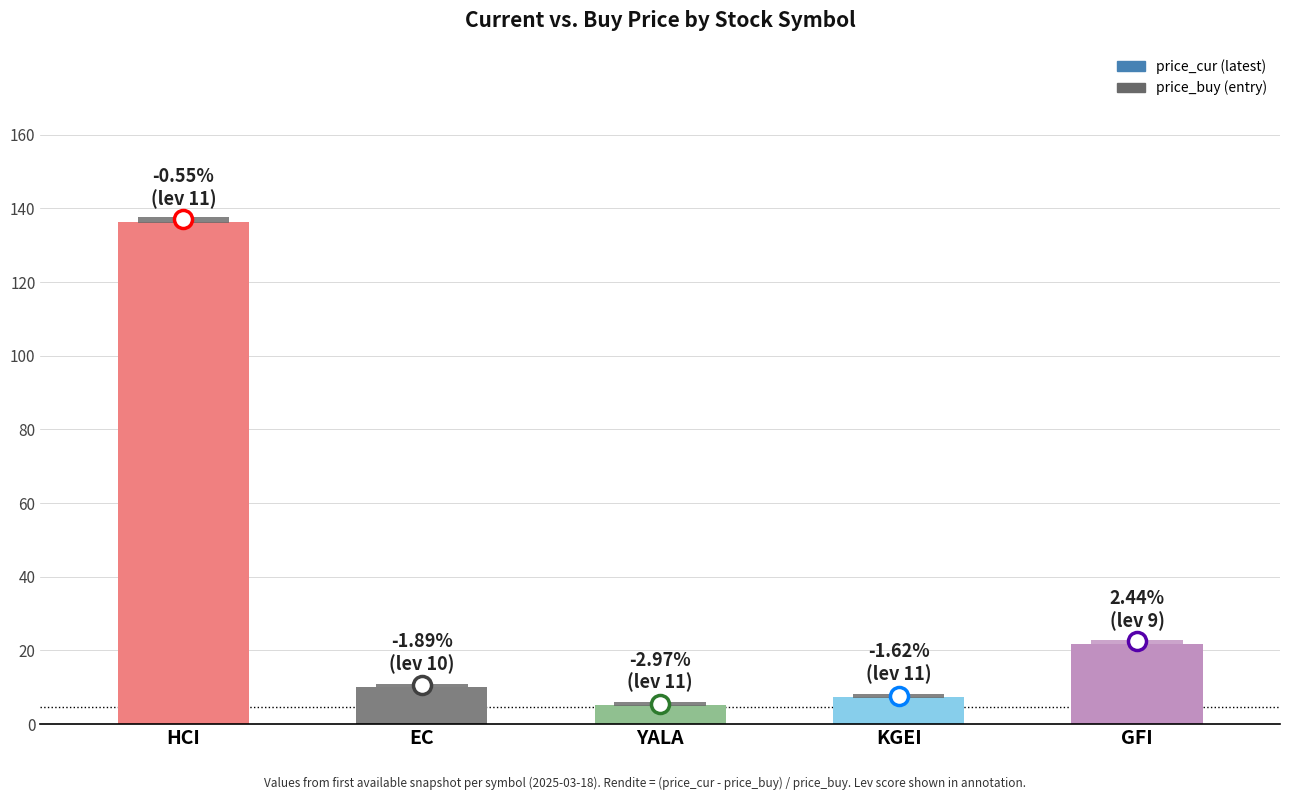

What is the sum of the values at KGEI and EC?

17.4